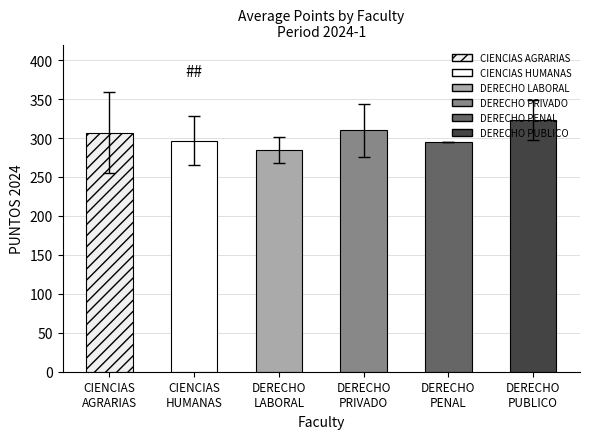

What is the label of the 4th bar from the right?

DERECHO
LABORAL